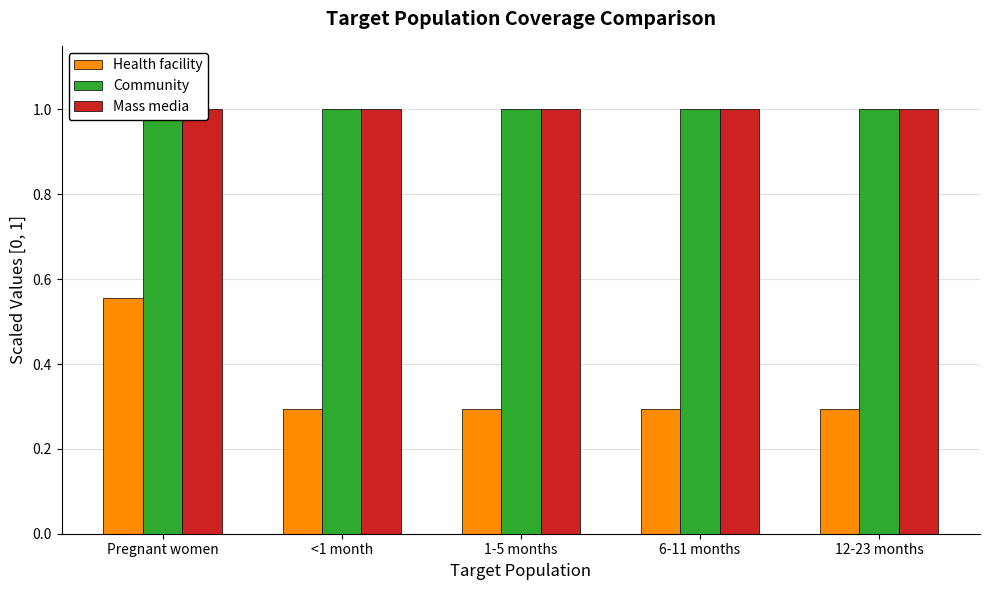

How many categories are shown in the chart?

5